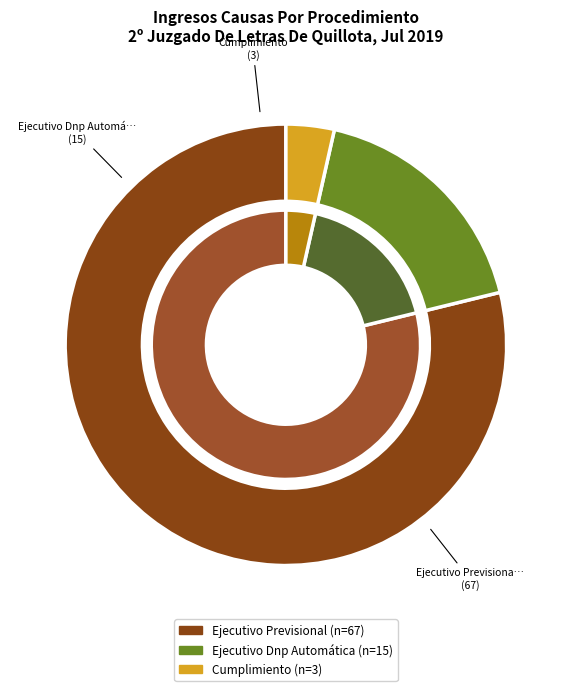

What is the total percentage of Cumplimiento and Ejecutivo Previsional?

82.4%